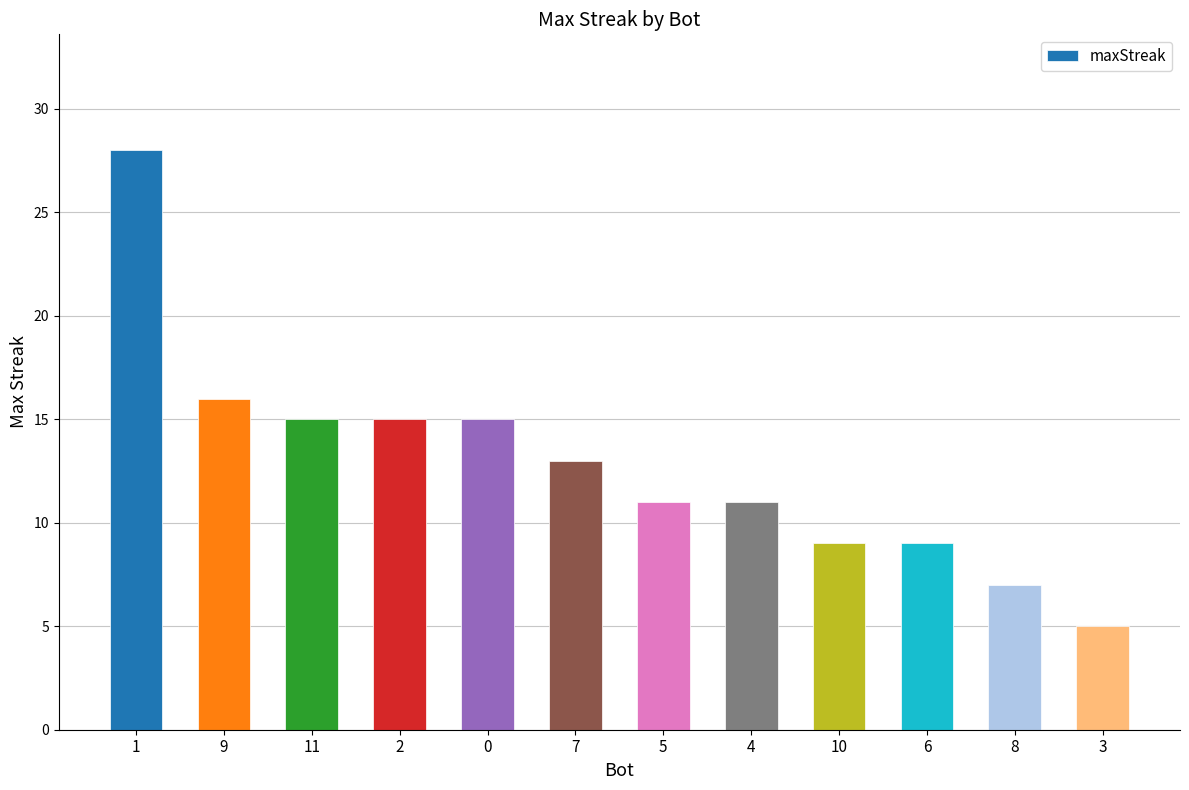

Reading left to right, extract all data points from this chart.

28	16	15	15	15	13	11	11	9	9	7	5